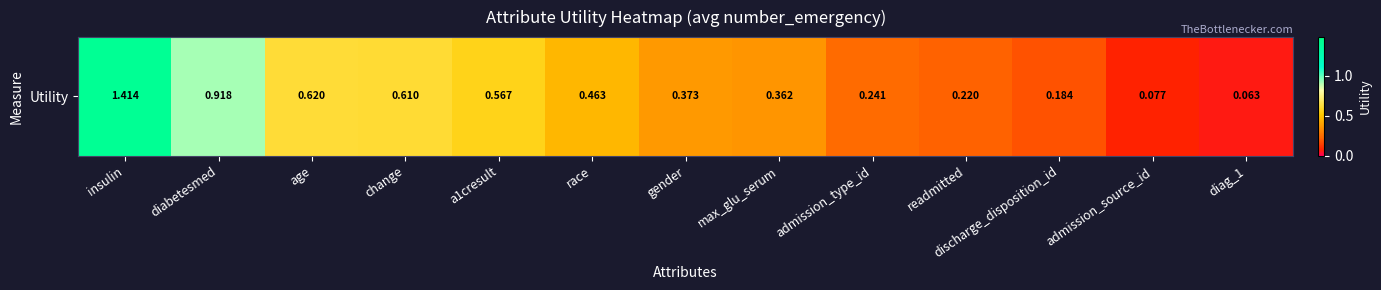

What is the average value?

0.5